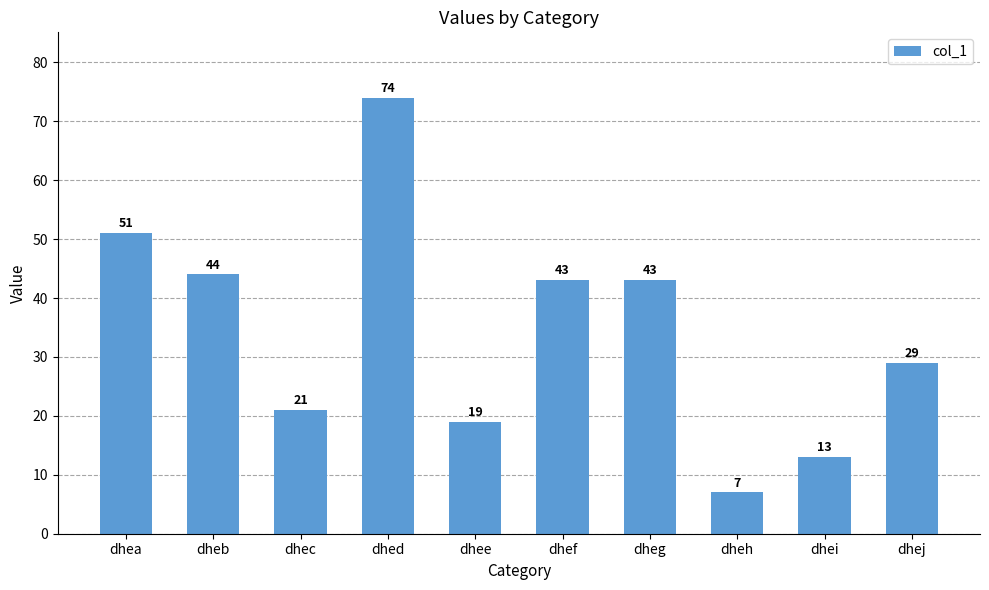

Which category has the lowest value across all series?

dheh